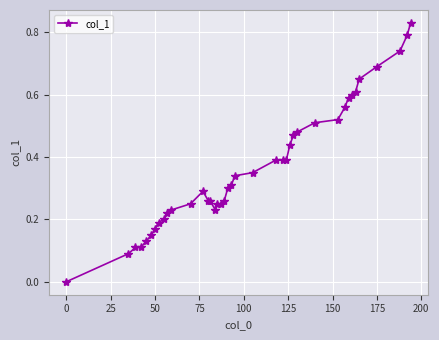

True or false: there are more than 0 points higher than both neighbors.

True